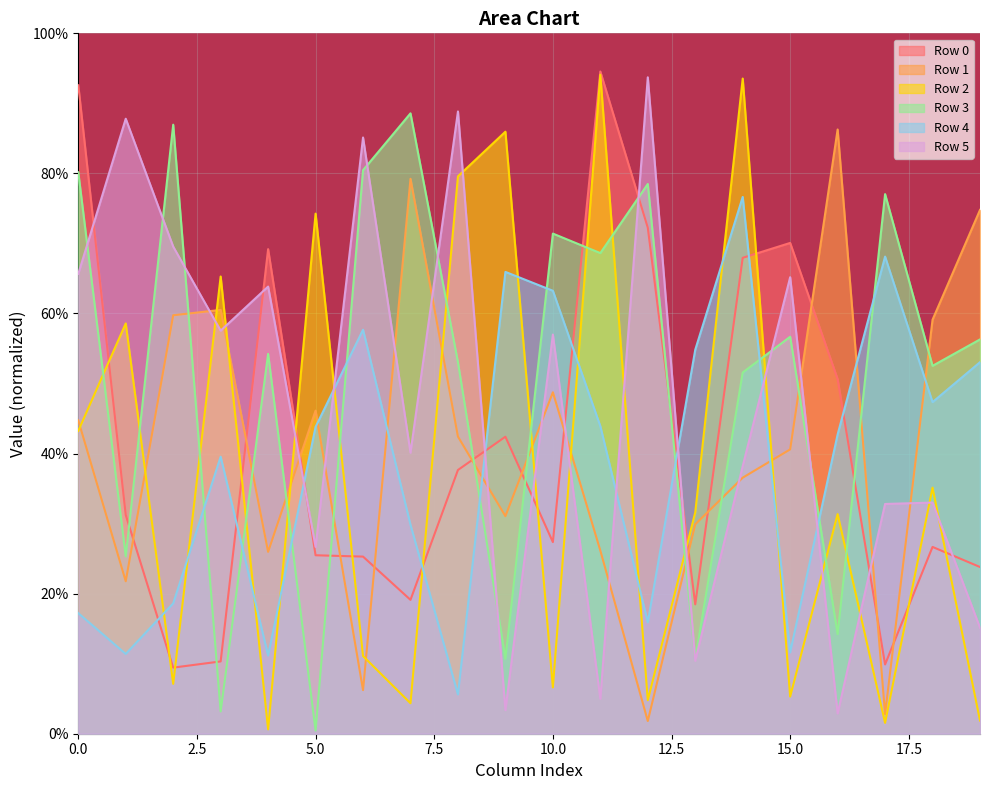

Reading left to right, transcribe all the data shown in this chart.

Row 0: 0=0.9	1=0.3	2=0.1	3=0.1	4=0.7	5=0.3	6=0.3	7=0.2	8=0.4	9=0.4	10=0.3	11=0.9	12=0.7	13=0.2	14=0.7	15=0.7	16=0.5	17=0.1	18=0.3	19=0.2
Row 1: 0=0.4	1=0.2	2=0.6	3=0.6	4=0.3	5=0.5	6=0.1	7=0.8	8=0.4	9=0.3	10=0.5	11=0.3	12=0.0	13=0.3	14=0.4	15=0.4	16=0.9	17=0.0	18=0.6	19=0.7
Row 2: 0=0.4	1=0.6	2=0.1	3=0.7	4=0.0	5=0.7	6=0.1	7=0.0	8=0.8	9=0.9	10=0.1	11=0.9	12=0.0	13=0.3	14=0.9	15=0.1	16=0.3	17=0.0	18=0.4	19=0.0
Row 3: 0=0.8	1=0.3	2=0.9	3=0.0	4=0.5	5=0.0	6=0.8	7=0.9	8=0.5	9=0.1	10=0.7	11=0.7	12=0.8	13=0.1	14=0.5	15=0.6	16=0.1	17=0.8	18=0.5	19=0.6
Row 4: 0=0.2	1=0.1	2=0.2	3=0.4	4=0.1	5=0.4	6=0.6	7=0.3	8=0.1	9=0.7	10=0.6	11=0.4	12=0.2	13=0.5	14=0.8	15=0.1	16=0.4	17=0.7	18=0.5	19=0.5
Row 5: 0=0.7	1=0.9	2=0.7	3=0.6	4=0.6	5=0.3	6=0.9	7=0.4	8=0.9	9=0.0	10=0.6	11=0.0	12=0.9	13=0.1	14=0.4	15=0.7	16=0.0	17=0.3	18=0.3	19=0.2